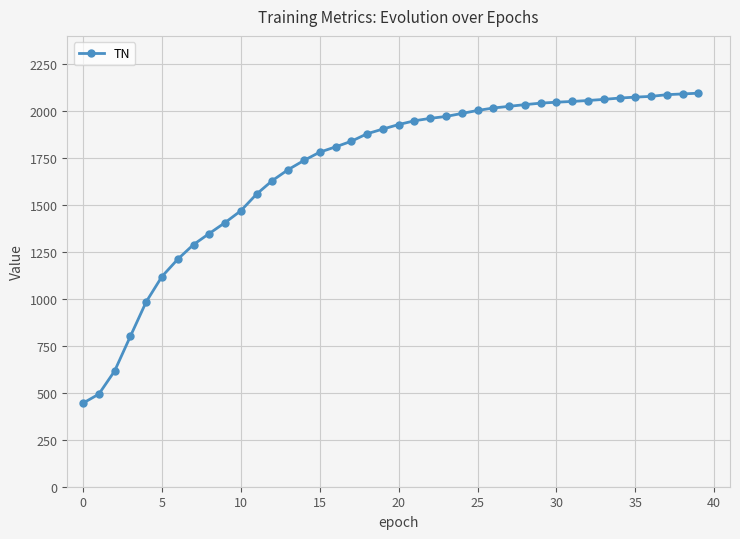

What is the value of the 4th point from the left?

801